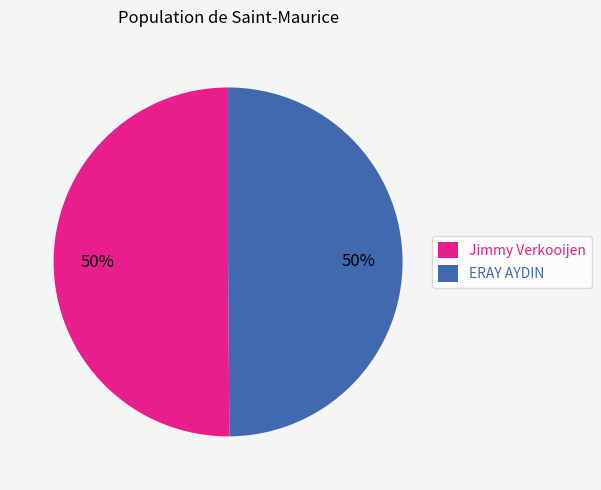

Approximately how many times larger is the value at ERAY AYDIN compared to Jimmy Verkooijen?

1.0